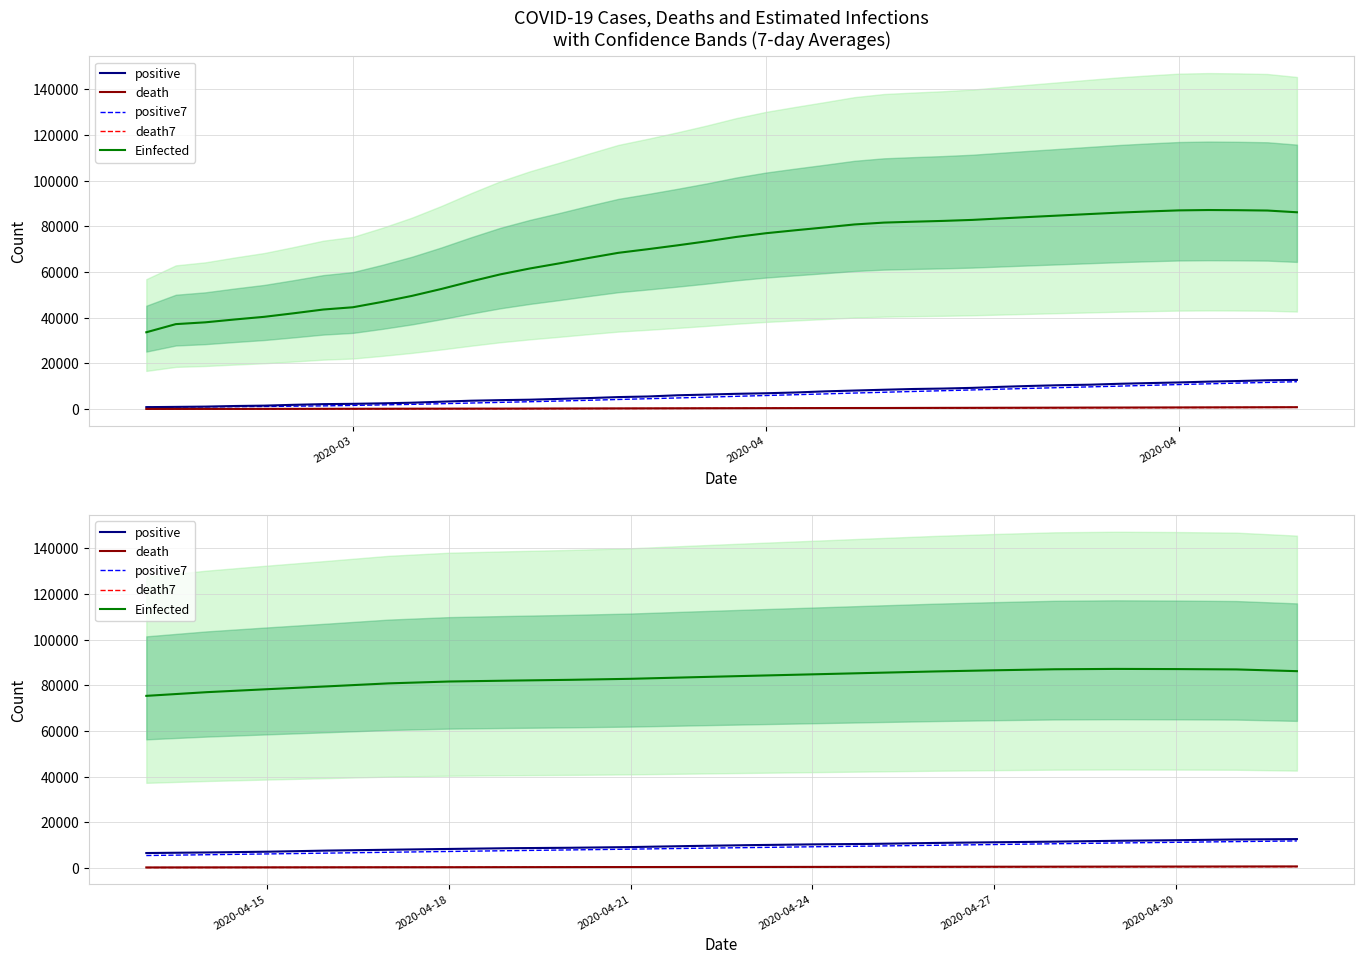

Which has a higher value, 2020-04-15 or 2020-04-30?

2020-04-30